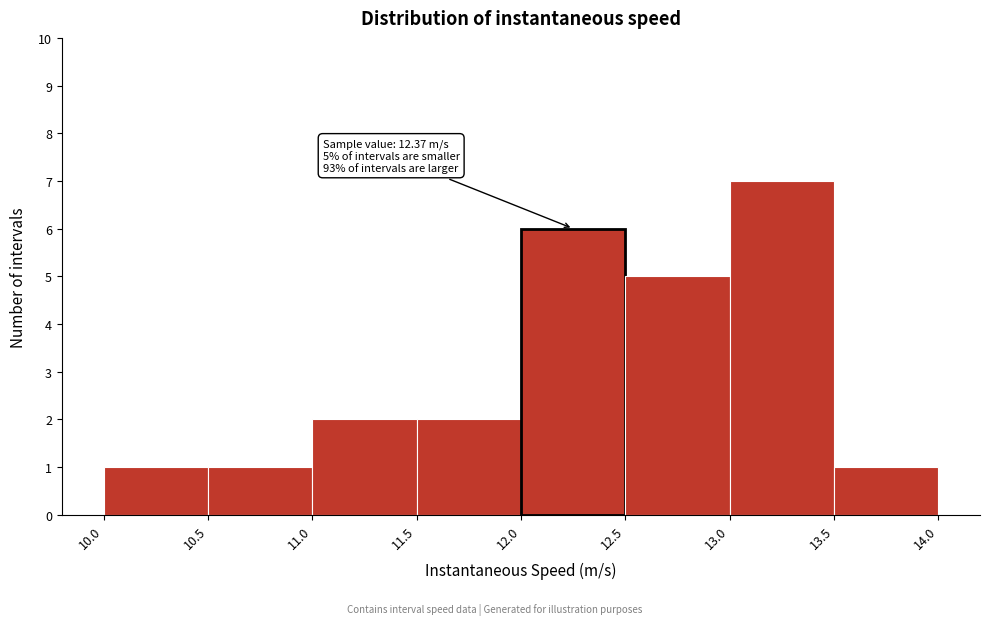

Which range on the x-axis has the tallest bar?

13.0 to 13.5